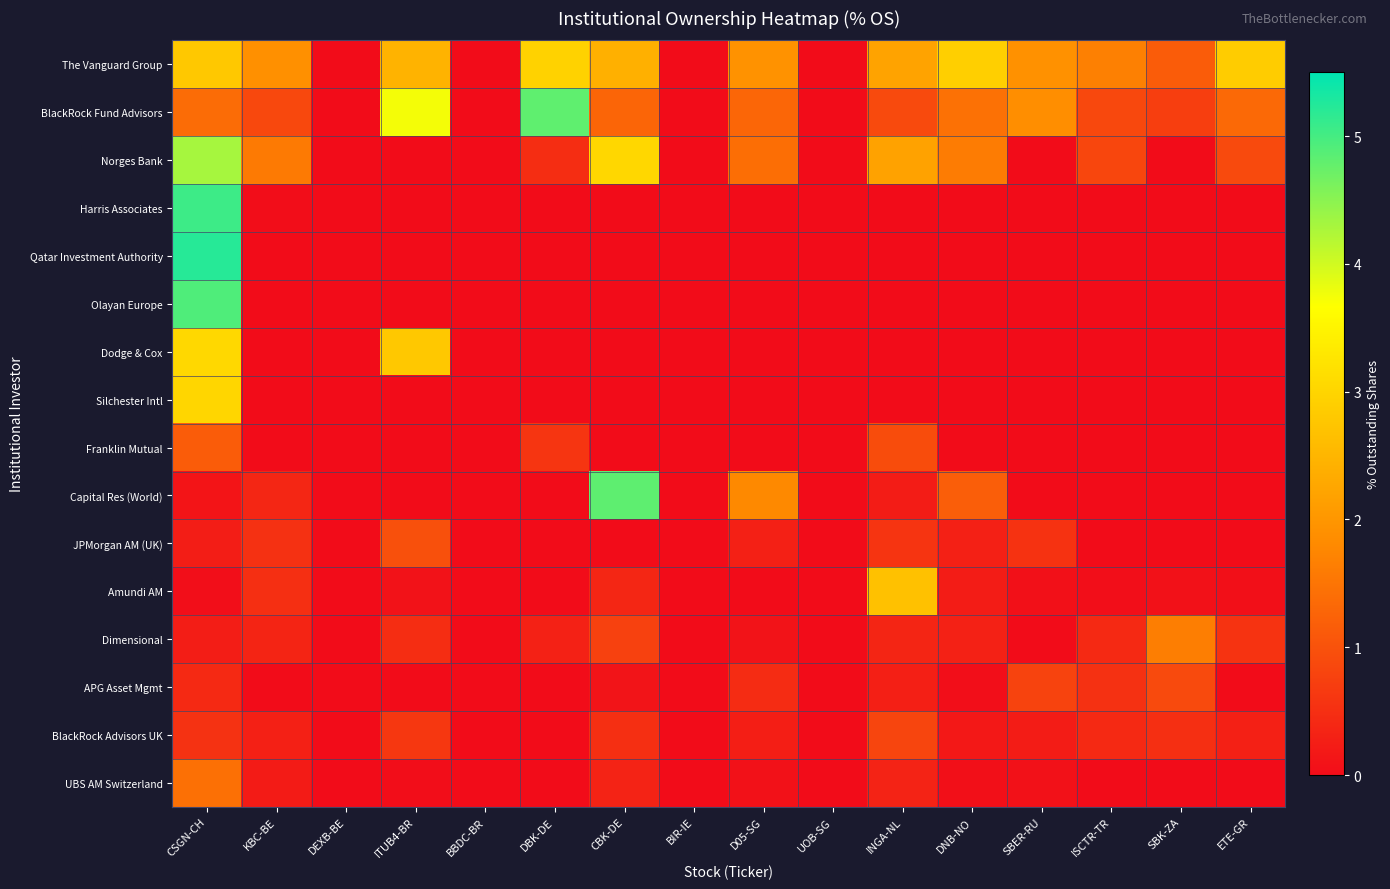

Reading left to right, list all the values displayed in this chart.

The Vanguard Group: CSGN-CH=2.8	KBC-BE=1.9	DEXB-BE=0.0	ITUB4-BR=2.5	BBDC-BR=0.0	DBK-DE=2.9	CBK-DE=2.4	BIR-IE=0.0	D05-SG=1.9	UOB-SG=0.0	INGA-NL=2.2	DNB-NO=2.9	SBER-RU=1.9	ISCTR-TR=1.7	SBK-ZA=1.1	ETE-GR=2.8
BlackRock Fund Advisors: CSGN-CH=1.4	KBC-BE=0.9	DEXB-BE=0.0	ITUB4-BR=3.7	BBDC-BR=0.0	DBK-DE=4.8	CBK-DE=1.3	BIR-IE=0.0	D05-SG=1.3	UOB-SG=0.0	INGA-NL=0.9	DNB-NO=1.5	SBER-RU=1.9	ISCTR-TR=0.9	SBK-ZA=0.7	ETE-GR=1.3
Norges Bank: CSGN-CH=4.3	KBC-BE=1.6	DEXB-BE=0.0	ITUB4-BR=0.0	BBDC-BR=0.0	DBK-DE=0.5	CBK-DE=3.0	BIR-IE=0.0	D05-SG=1.4	UOB-SG=0.0	INGA-NL=2.2	DNB-NO=1.6	SBER-RU=0.0	ISCTR-TR=0.8	SBK-ZA=0.0	ETE-GR=0.9
Harris Associates: CSGN-CH=5.1	KBC-BE=0.0	DEXB-BE=0.0	ITUB4-BR=0.0	BBDC-BR=0.0	DBK-DE=0.0	CBK-DE=0.0	BIR-IE=0.0	D05-SG=0.0	UOB-SG=0.0	INGA-NL=0.0	DNB-NO=0.0	SBER-RU=0.0	ISCTR-TR=0.0	SBK-ZA=0.0	ETE-GR=0.0
Qatar Investment Authority: CSGN-CH=5.2	KBC-BE=0.0	DEXB-BE=0.0	ITUB4-BR=0.0	BBDC-BR=0.0	DBK-DE=0.0	CBK-DE=0.0	BIR-IE=0.0	D05-SG=0.0	UOB-SG=0.0	INGA-NL=0.0	DNB-NO=0.0	SBER-RU=0.0	ISCTR-TR=0.0	SBK-ZA=0.0	ETE-GR=0.0
Olayan Europe: CSGN-CH=4.9	KBC-BE=0.0	DEXB-BE=0.0	ITUB4-BR=0.0	BBDC-BR=0.0	DBK-DE=0.0	CBK-DE=0.0	BIR-IE=0.0	D05-SG=0.0	UOB-SG=0.0	INGA-NL=0.0	DNB-NO=0.0	SBER-RU=0.0	ISCTR-TR=0.0	SBK-ZA=0.0	ETE-GR=0.0
Dodge & Cox: CSGN-CH=3.1	KBC-BE=0.0	DEXB-BE=0.0	ITUB4-BR=2.8	BBDC-BR=0.0	DBK-DE=0.0	CBK-DE=0.0	BIR-IE=0.0	D05-SG=0.0	UOB-SG=0.0	INGA-NL=0.0	DNB-NO=0.0	SBER-RU=0.0	ISCTR-TR=0.0	SBK-ZA=0.0	ETE-GR=0.0
Silchester Intl: CSGN-CH=3.0	KBC-BE=0.0	DEXB-BE=0.0	ITUB4-BR=0.0	BBDC-BR=0.0	DBK-DE=0.0	CBK-DE=0.0	BIR-IE=0.0	D05-SG=0.0	UOB-SG=0.0	INGA-NL=0.0	DNB-NO=0.0	SBER-RU=0.0	ISCTR-TR=0.0	SBK-ZA=0.0	ETE-GR=0.0
Franklin Mutual: CSGN-CH=1.1	KBC-BE=0.0	DEXB-BE=0.0	ITUB4-BR=0.0	BBDC-BR=0.0	DBK-DE=0.6	CBK-DE=0.0	BIR-IE=0.0	D05-SG=0.0	UOB-SG=0.0	INGA-NL=0.9	DNB-NO=0.0	SBER-RU=0.0	ISCTR-TR=0.0	SBK-ZA=0.0	ETE-GR=0.0
Capital Res (World): CSGN-CH=0.1	KBC-BE=0.4	DEXB-BE=0.0	ITUB4-BR=0.0	BBDC-BR=0.0	DBK-DE=0.0	CBK-DE=4.8	BIR-IE=0.0	D05-SG=1.8	UOB-SG=0.0	INGA-NL=0.2	DNB-NO=1.2	SBER-RU=0.0	ISCTR-TR=0.0	SBK-ZA=0.0	ETE-GR=0.0
JPMorgan AM (UK): CSGN-CH=0.2	KBC-BE=0.5	DEXB-BE=0.0	ITUB4-BR=1.0	BBDC-BR=0.0	DBK-DE=0.0	CBK-DE=0.0	BIR-IE=0.0	D05-SG=0.3	UOB-SG=0.0	INGA-NL=0.6	DNB-NO=0.3	SBER-RU=0.6	ISCTR-TR=0.0	SBK-ZA=0.0	ETE-GR=0.0
Amundi AM: CSGN-CH=0.0	KBC-BE=0.5	DEXB-BE=0.0	ITUB4-BR=0.1	BBDC-BR=0.0	DBK-DE=0.0	CBK-DE=0.4	BIR-IE=0.0	D05-SG=0.0	UOB-SG=0.0	INGA-NL=2.7	DNB-NO=0.2	SBER-RU=0.1	ISCTR-TR=0.0	SBK-ZA=0.1	ETE-GR=0.0
Dimensional: CSGN-CH=0.2	KBC-BE=0.3	DEXB-BE=0.0	ITUB4-BR=0.5	BBDC-BR=0.0	DBK-DE=0.3	CBK-DE=0.8	BIR-IE=0.0	D05-SG=0.1	UOB-SG=0.0	INGA-NL=0.4	DNB-NO=0.3	SBER-RU=0.0	ISCTR-TR=0.4	SBK-ZA=1.6	ETE-GR=0.6
APG Asset Mgmt: CSGN-CH=0.4	KBC-BE=0.0	DEXB-BE=0.0	ITUB4-BR=0.0	BBDC-BR=0.0	DBK-DE=0.0	CBK-DE=0.1	BIR-IE=0.0	D05-SG=0.5	UOB-SG=0.0	INGA-NL=0.3	DNB-NO=0.0	SBER-RU=0.8	ISCTR-TR=0.5	SBK-ZA=0.9	ETE-GR=0.0
BlackRock Advisors UK: CSGN-CH=0.5	KBC-BE=0.3	DEXB-BE=0.0	ITUB4-BR=0.6	BBDC-BR=0.0	DBK-DE=0.0	CBK-DE=0.5	BIR-IE=0.0	D05-SG=0.3	UOB-SG=0.0	INGA-NL=0.8	DNB-NO=0.2	SBER-RU=0.2	ISCTR-TR=0.4	SBK-ZA=0.5	ETE-GR=0.3
UBS AM Switzerland: CSGN-CH=1.4	KBC-BE=0.2	DEXB-BE=0.0	ITUB4-BR=0.0	BBDC-BR=0.0	DBK-DE=0.0	CBK-DE=0.3	BIR-IE=0.0	D05-SG=0.1	UOB-SG=0.0	INGA-NL=0.3	DNB-NO=0.1	SBER-RU=0.1	ISCTR-TR=0.0	SBK-ZA=0.0	ETE-GR=0.0